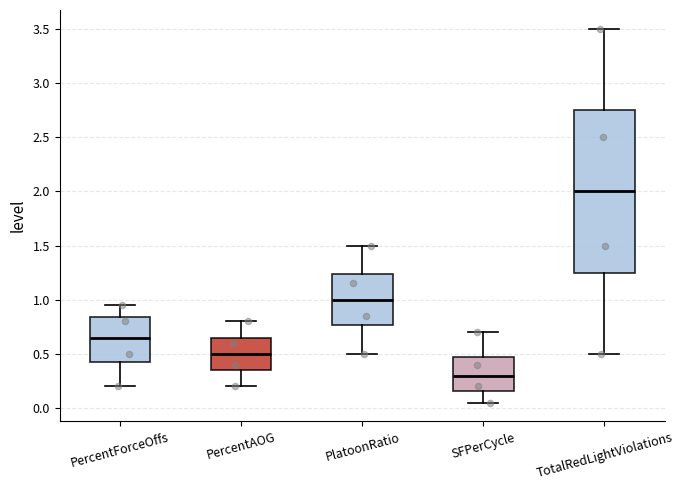

Which box is the tallest, from its lower edge to its upper edge?

TotalRedLightViolations